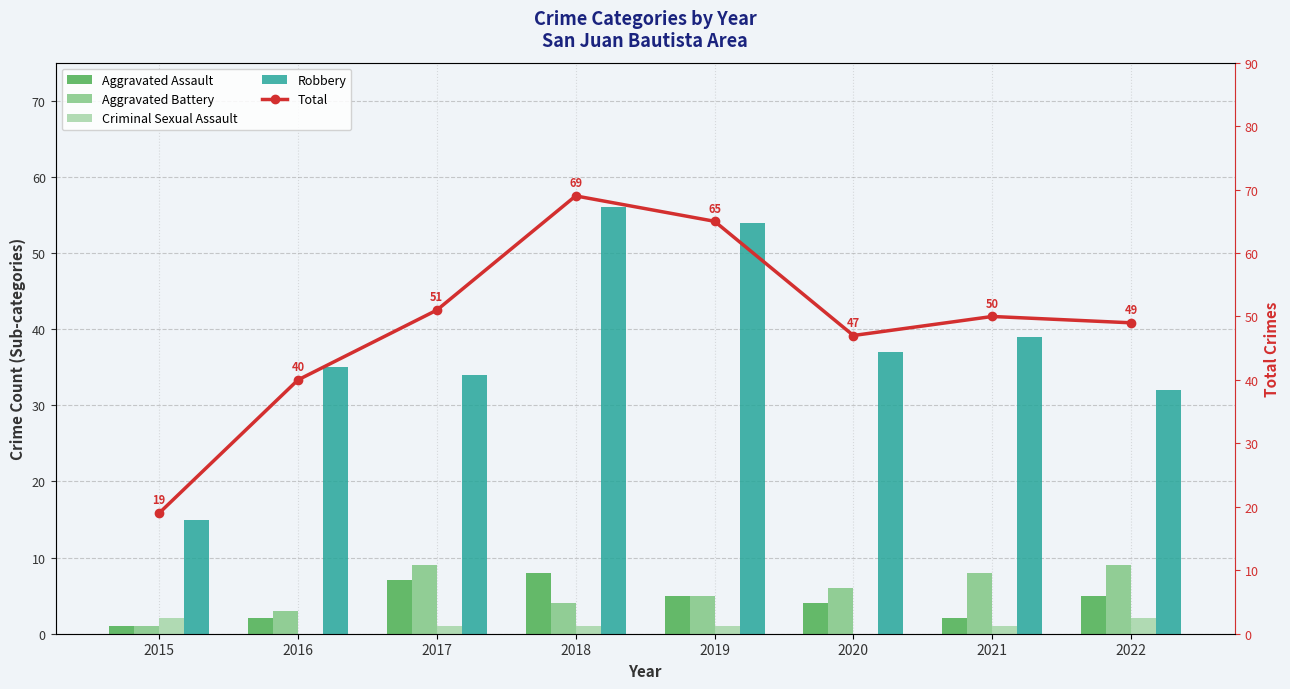

Reading left to right, list all the values displayed in this chart.

Aggravated Assault: 2015=1	2016=2	2017=7	2018=8	2019=5	2020=4	2021=2	2022=5
Aggravated Battery: 2015=1	2016=3	2017=9	2018=4	2019=5	2020=6	2021=8	2022=9
Criminal Sexual Assault: 2015=2	2016=0	2017=1	2018=1	2019=1	2020=0	2021=1	2022=2
Robbery: 2015=15	2016=35	2017=34	2018=56	2019=54	2020=37	2021=39	2022=32
Total: 2015=19	2016=40	2017=51	2018=69	2019=65	2020=47	2021=50	2022=49